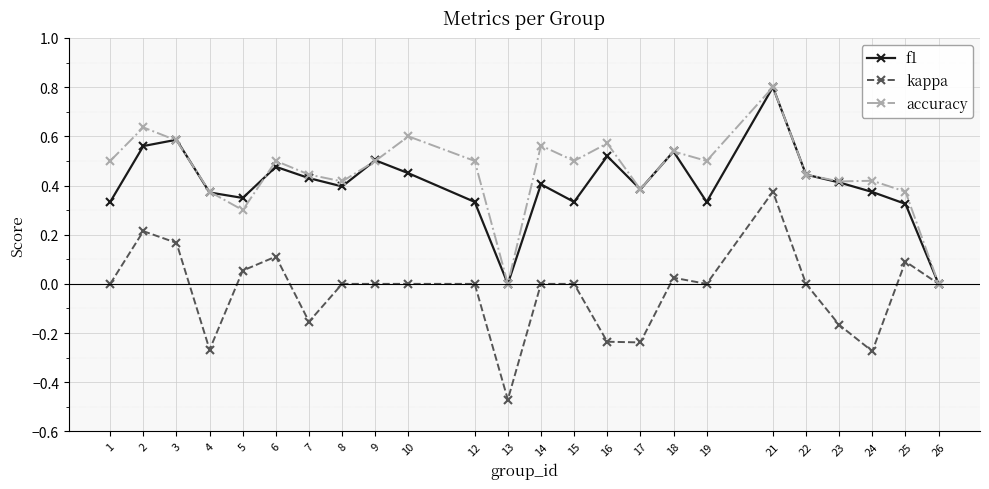

At which category is the sum across all series the highest?

21